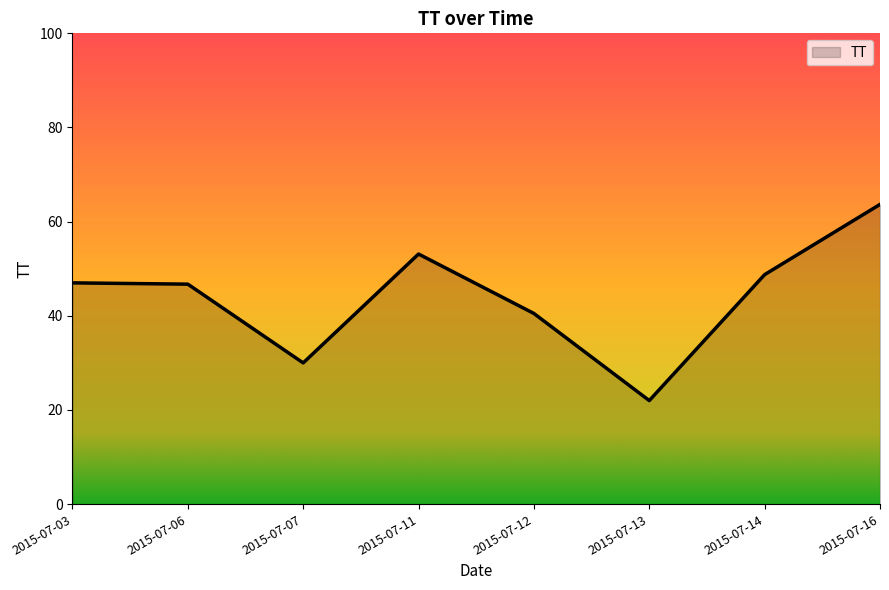

What is the maximum value shown in the chart?

63.7